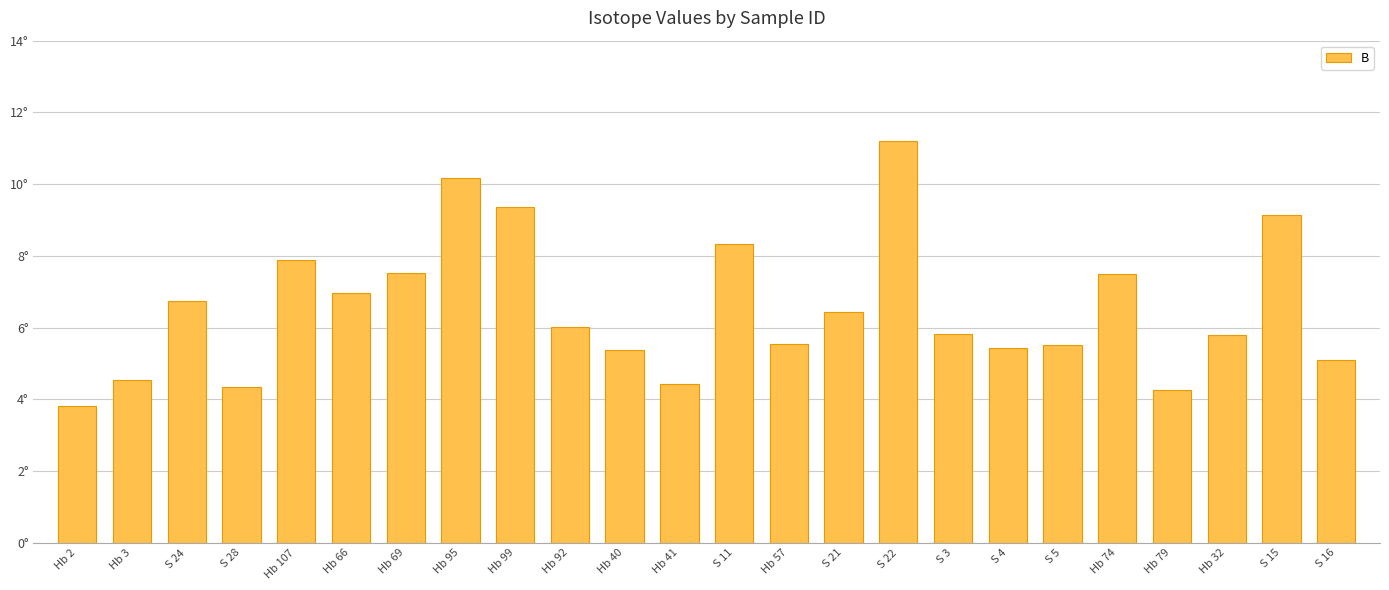

Approximately how many times larger is the value at S 3 compared to Hb 3?

1.3